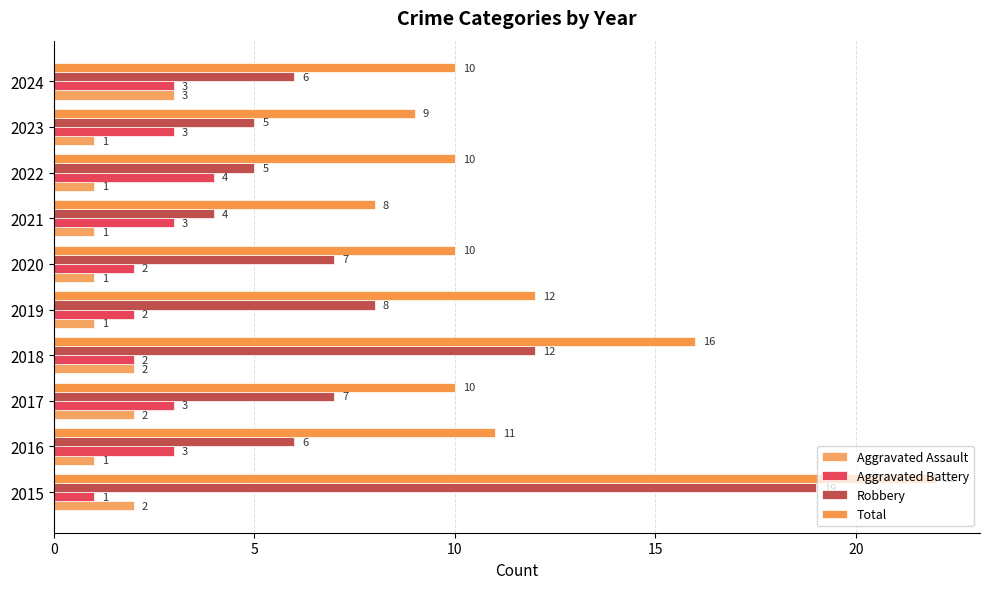

Which series has the widest spread of values?

Robbery